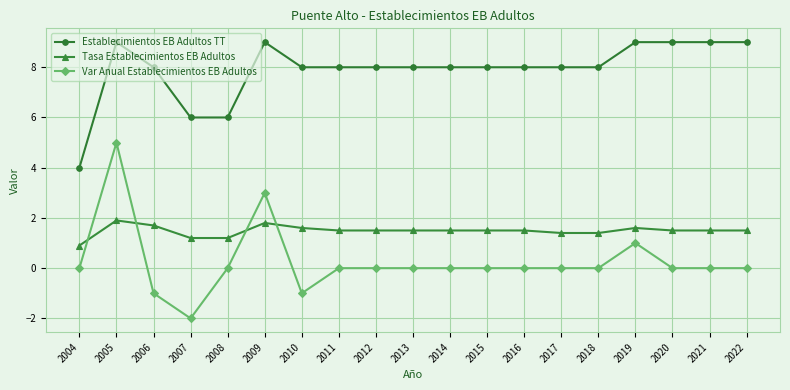

What is the spread (max minus min) of values at 2020?

9.0